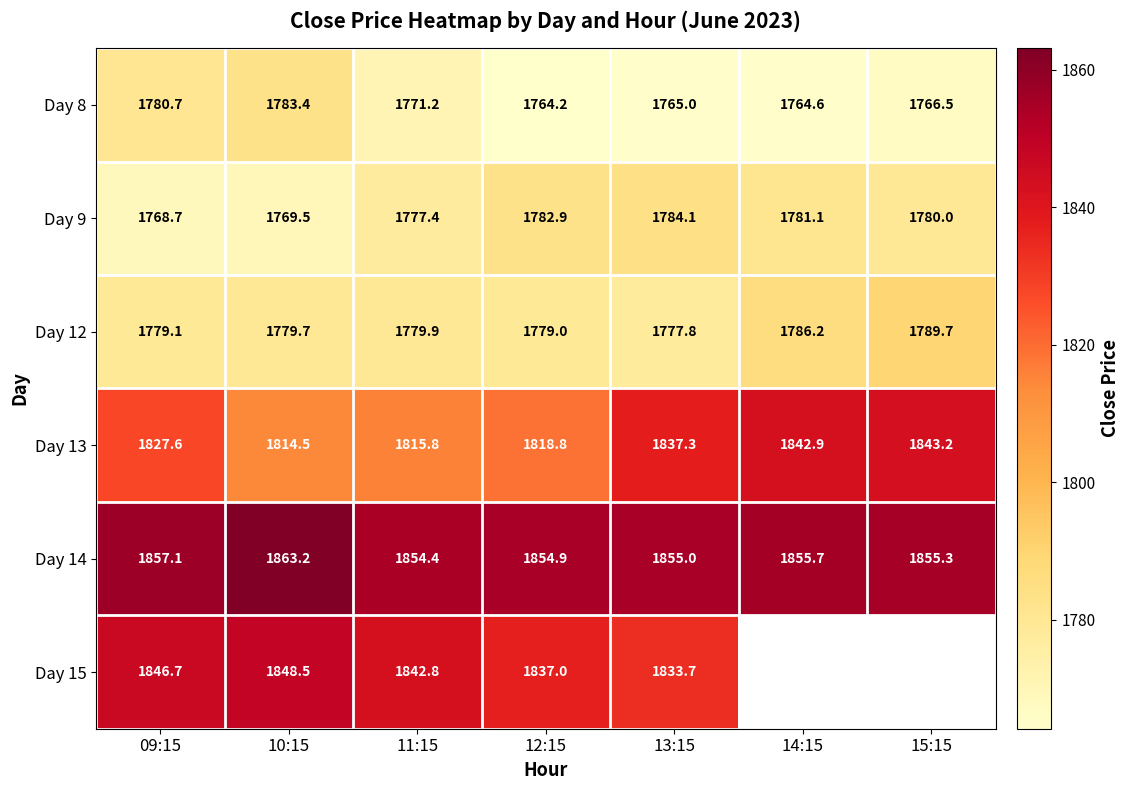

The value of Day 13 at 09:15 is 2745.9. True or false?

False